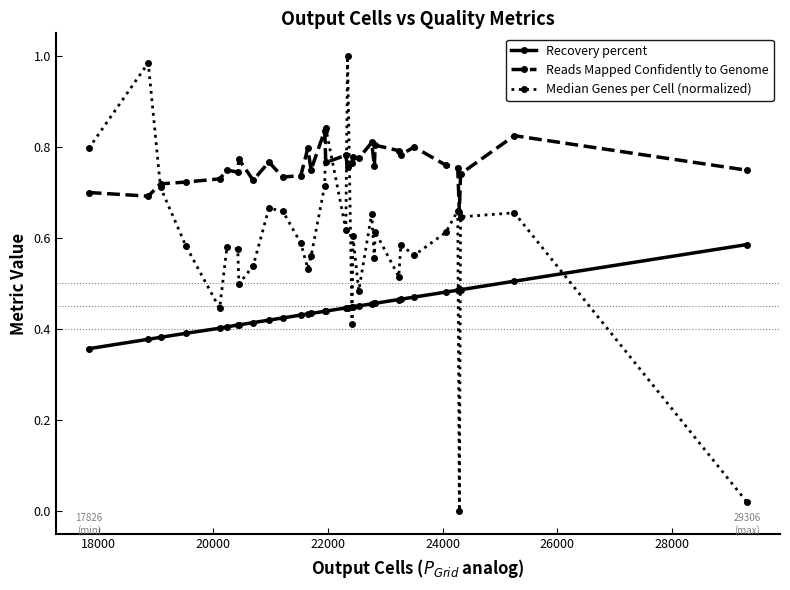

Which series has the largest range (max minus min)?

Median Genes per Cell (normalized)